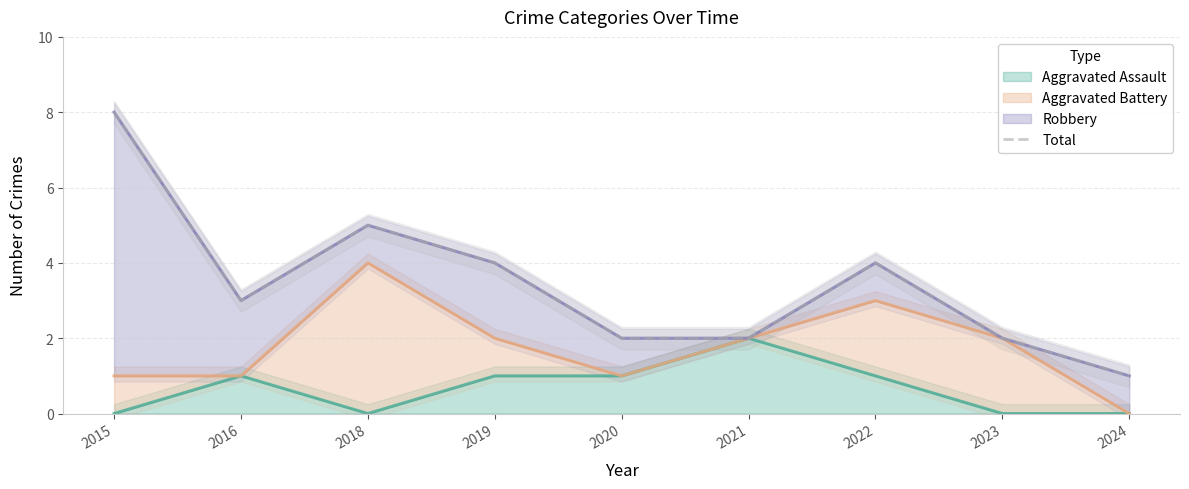

What value does the data have at 2018?

5